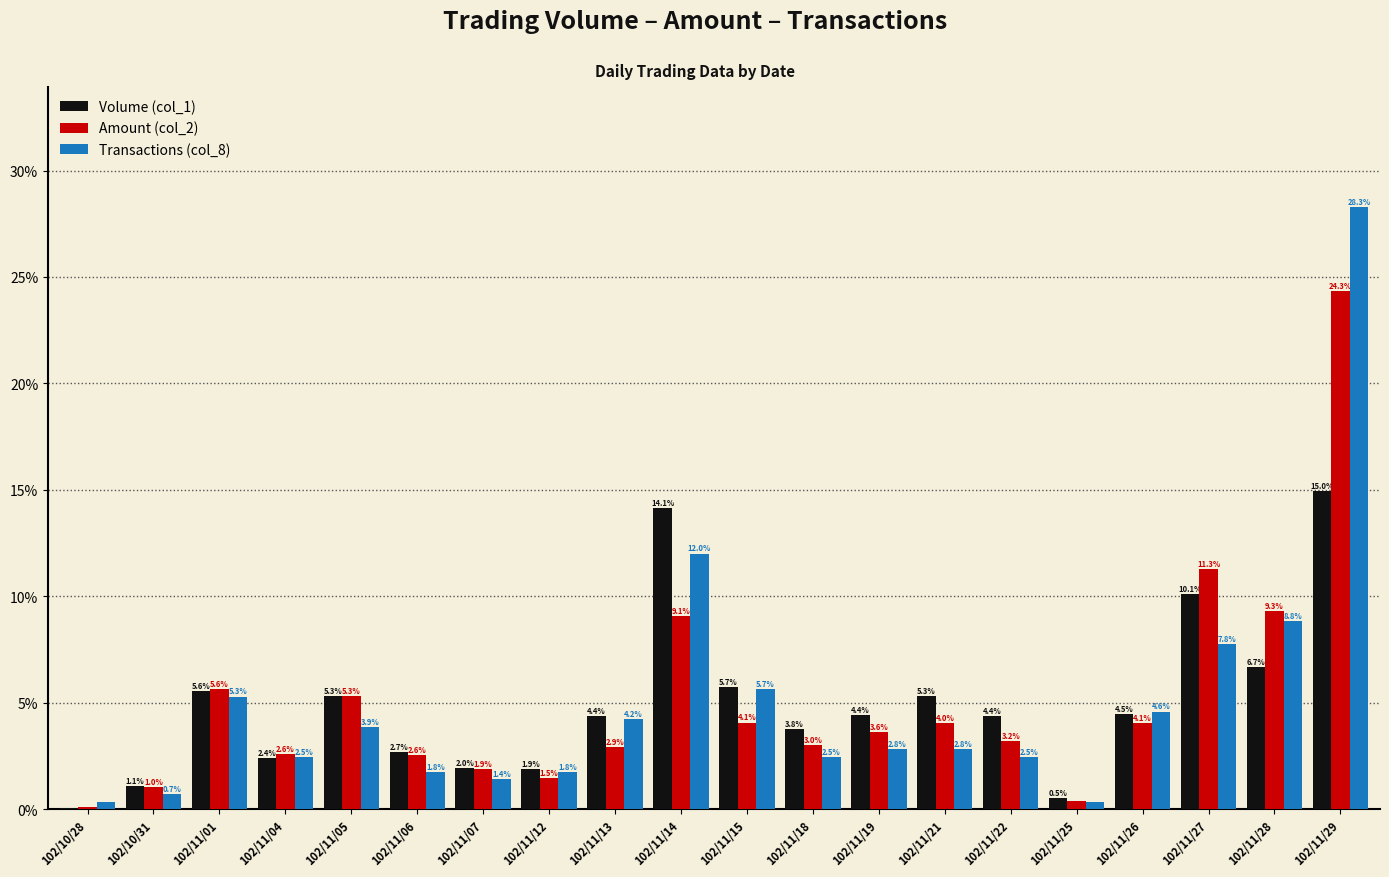

At which label does Amount (col_2) first exceed 3?

102/11/01